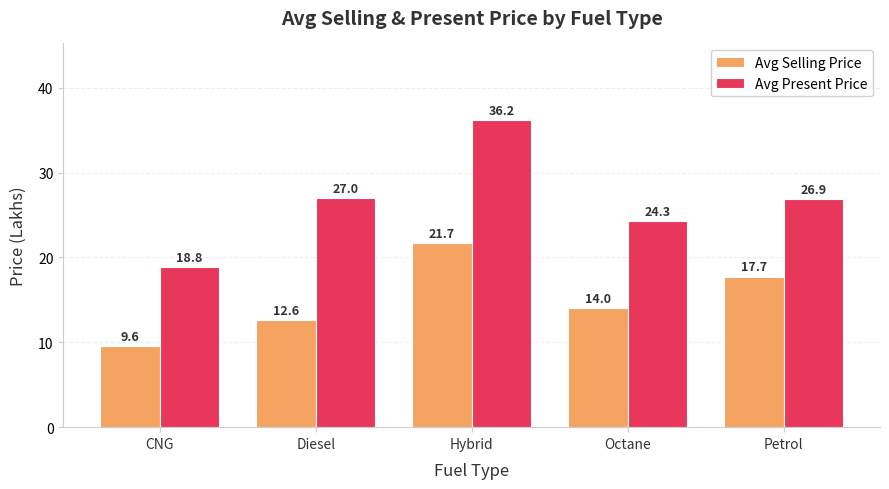

The value of Avg Selling Price at Diesel is 20.1. True or false?

False